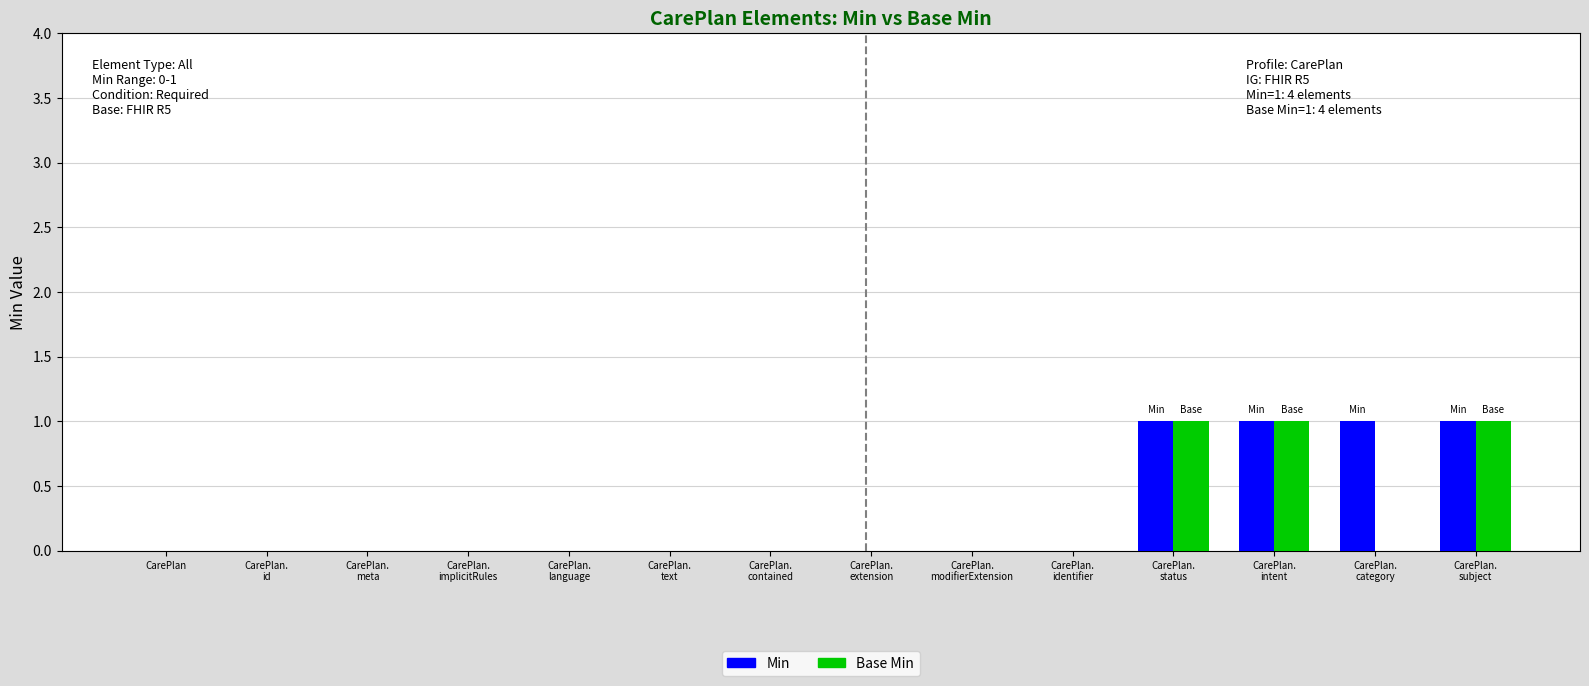

The value of Base Min at CarePlan is 1. True or false?

False